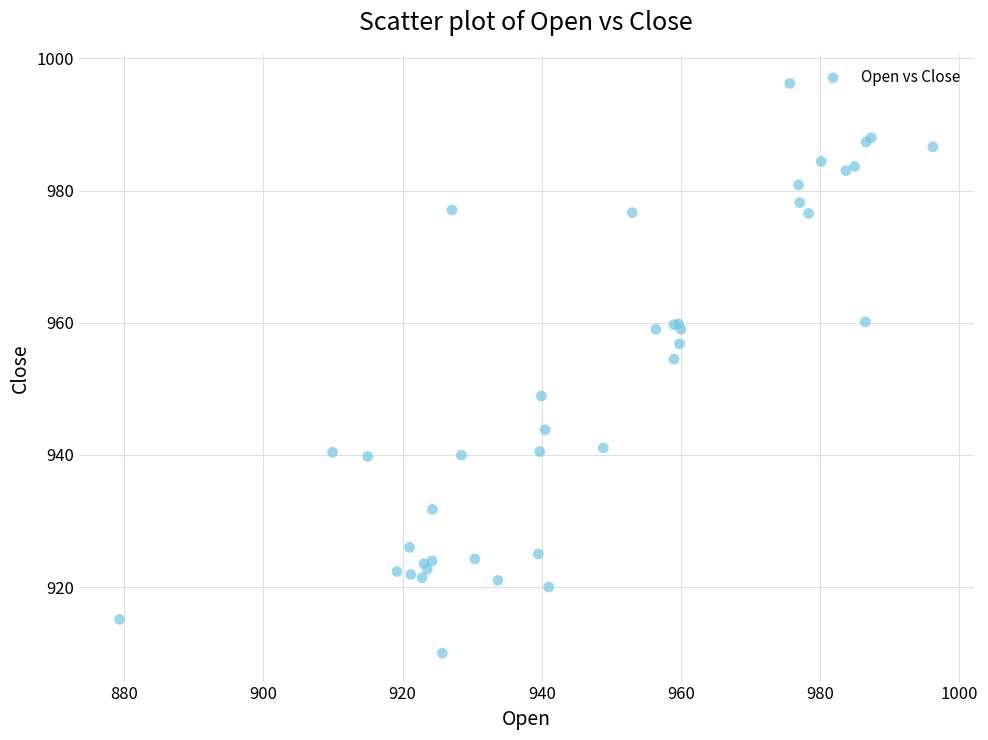

What Y value in the scatter plot is closest to 953?

954.5